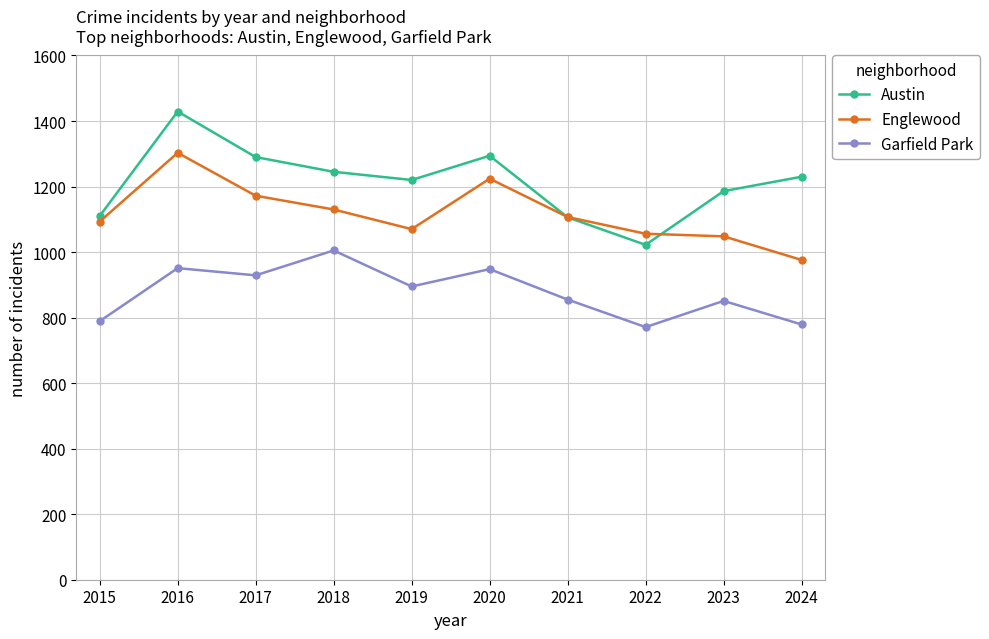

True or false: Englewood and Garfield Park intersect in this chart.

False